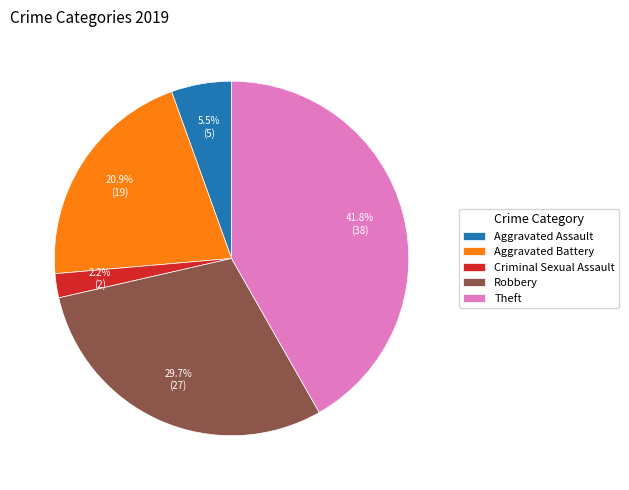

Is Aggravated Assault the majority of the pie?

No